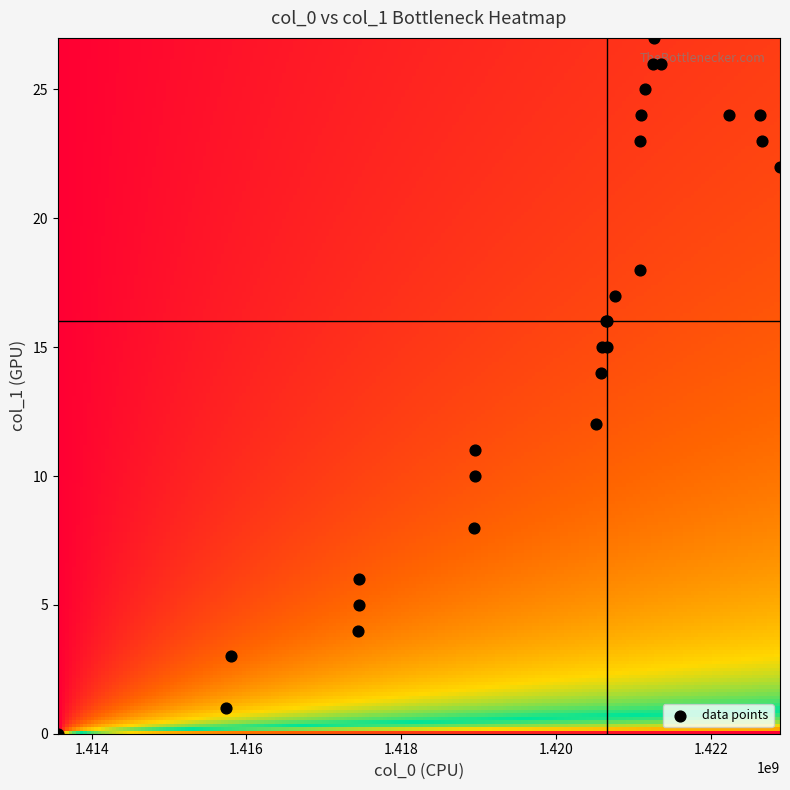

How many categories are shown in the chart?

27